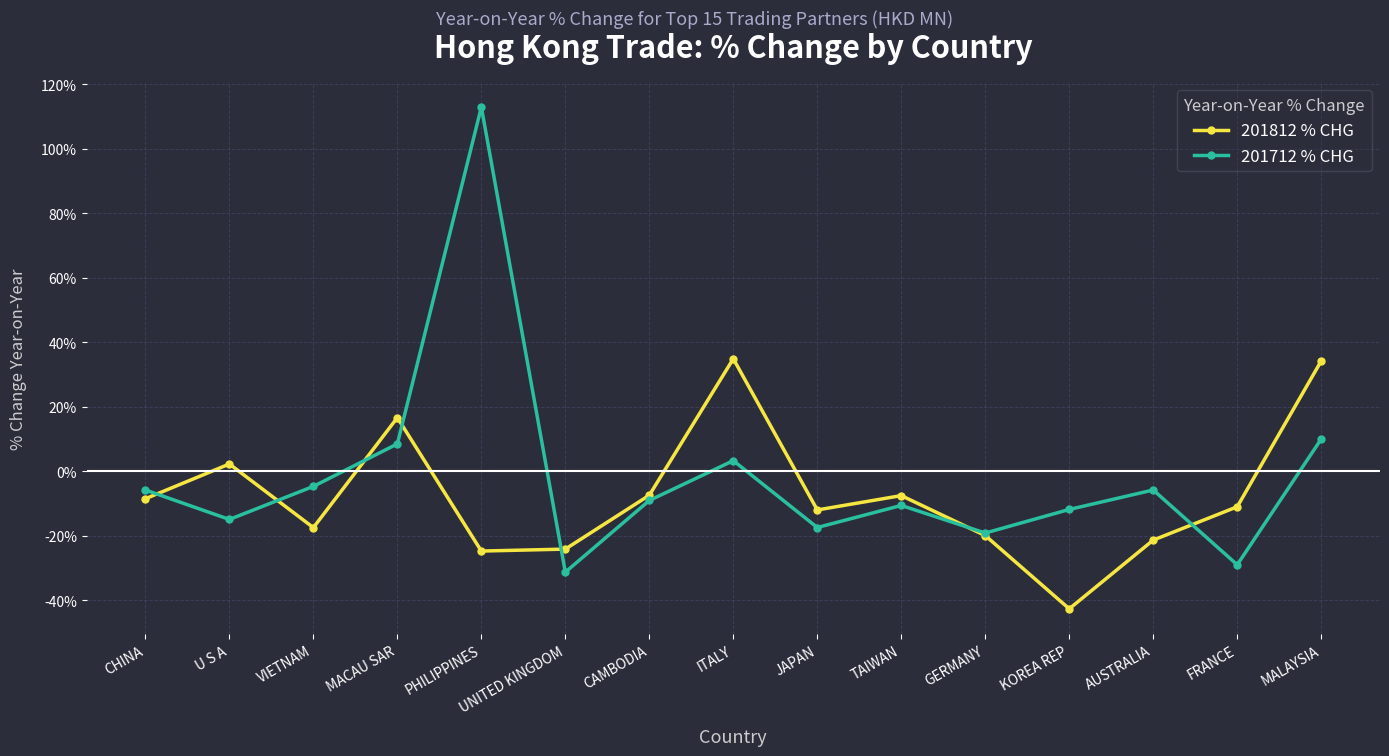

True or false: 201812 % CHG has a value of -17.3 at JAPAN.

False